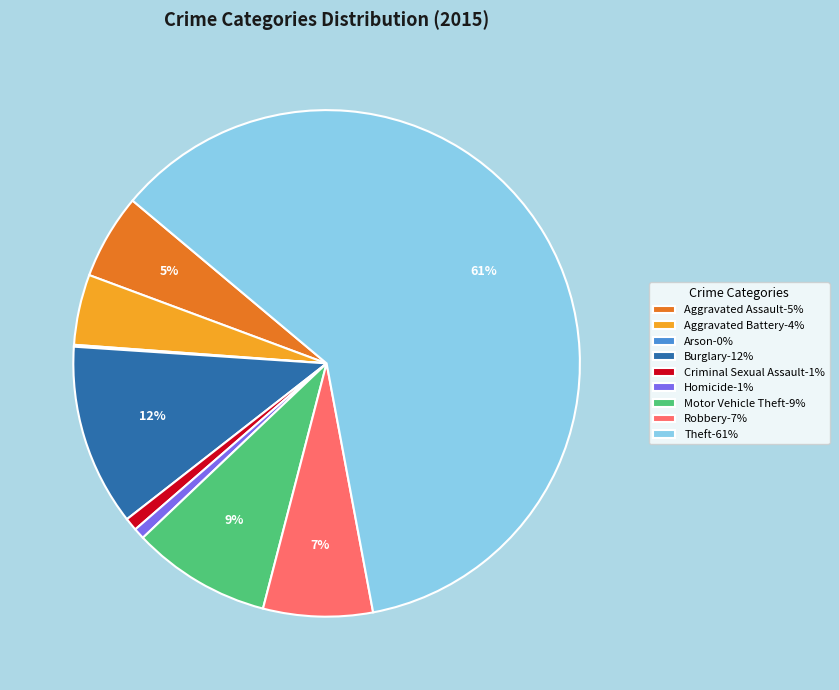

To the nearest percent, what is the difference between the largest and smallest slice percentages?

61%